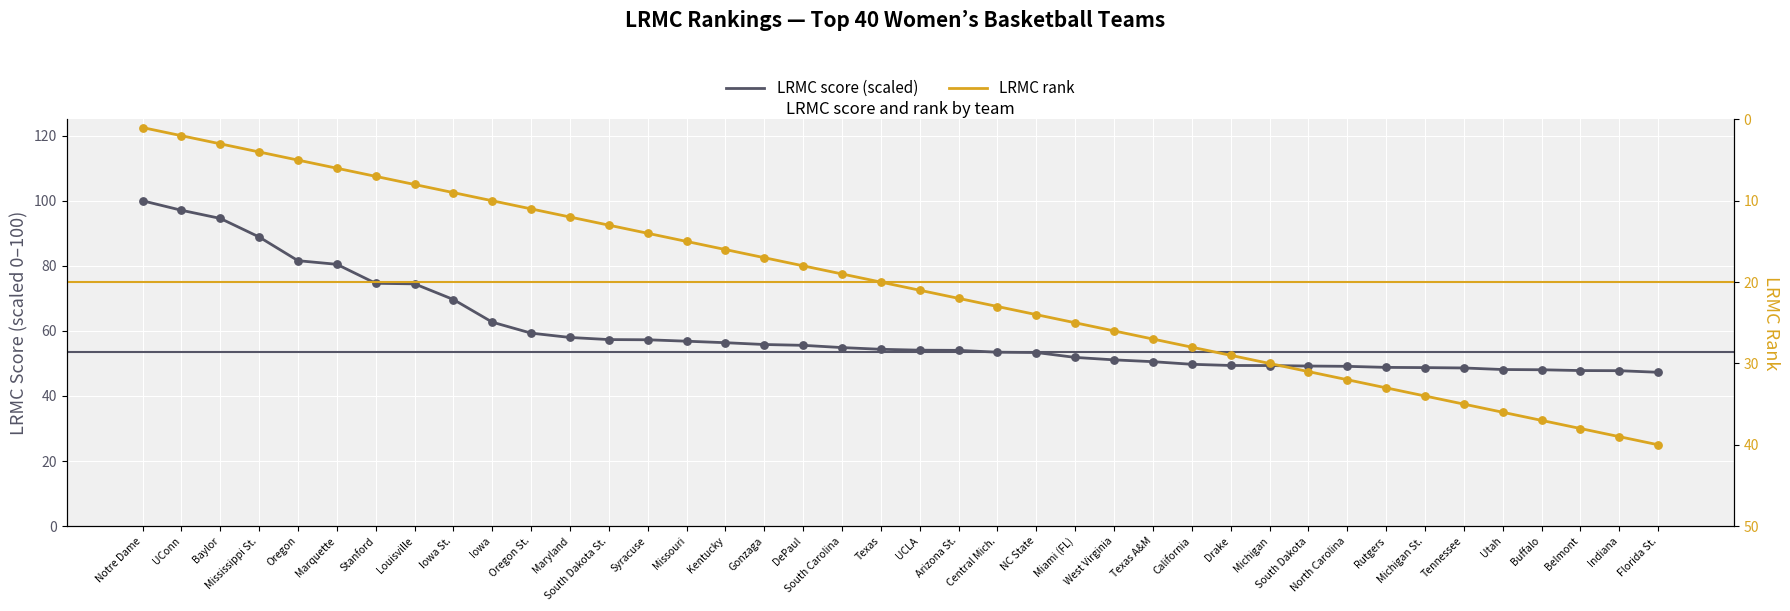

Which series has the largest Y range (max minus min)?

LRMC score (scaled)